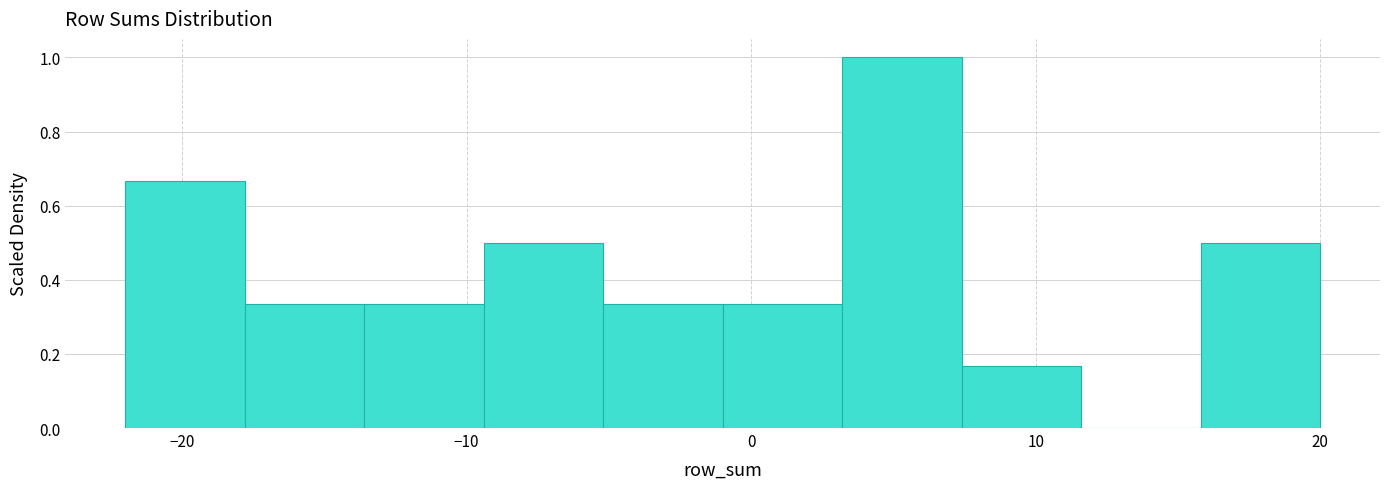

Reading left to right, transcribe this chart: for each bar, give the range it covers on the x-axis and its height. Neither the bar edges nor the heights are printed on the chart, so give them approximately, as read against the axes.

-22.0 to -17.8: 0.66
-17.8 to -13.6: 0.34
-13.6 to -9.4: 0.34
-9.4 to -5.2: 0.50
-5.2 to -1.0: 0.34
-1.0 to 3.2: 0.34
3.2 to 7.4: 1.00
7.4 to 11.6: 0.16
11.6 to 15.8: 0
15.8 to 20.0: 0.50